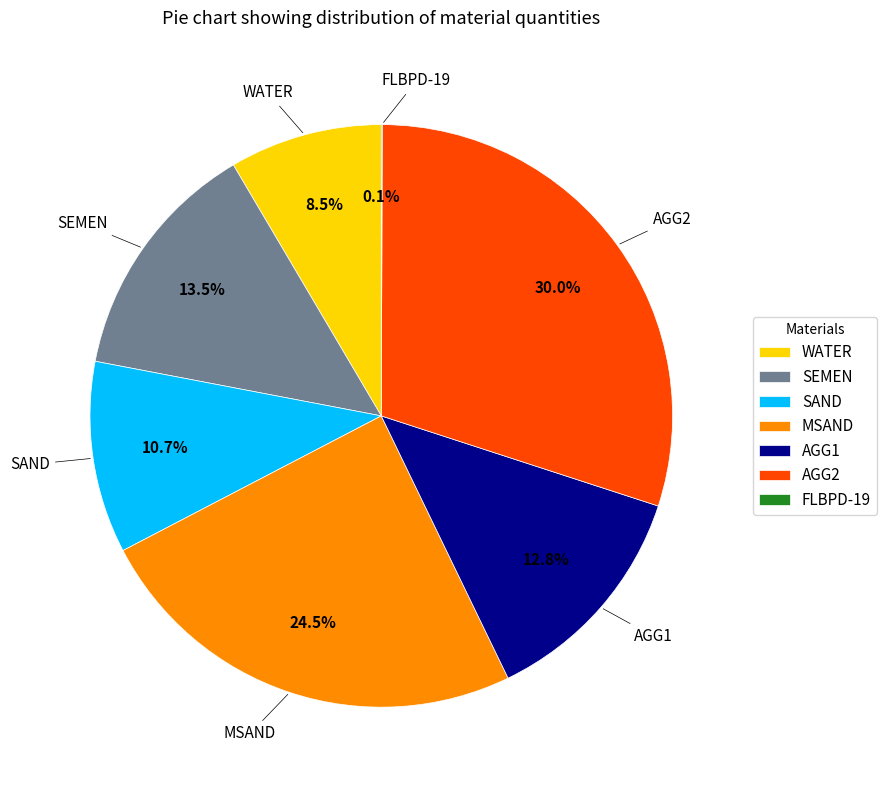

Between SAND and WATER, which is larger?

SAND